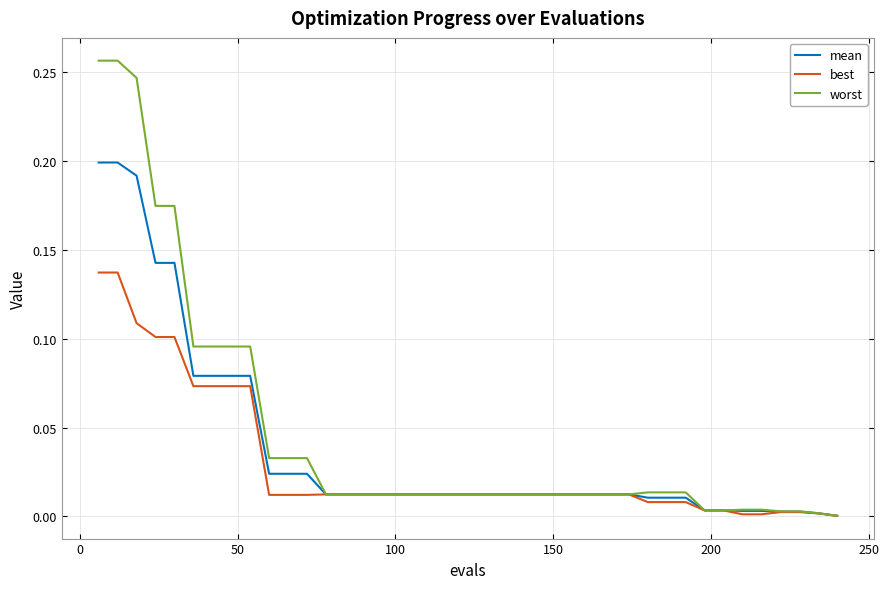

Which series has the widest spread of values?

worst